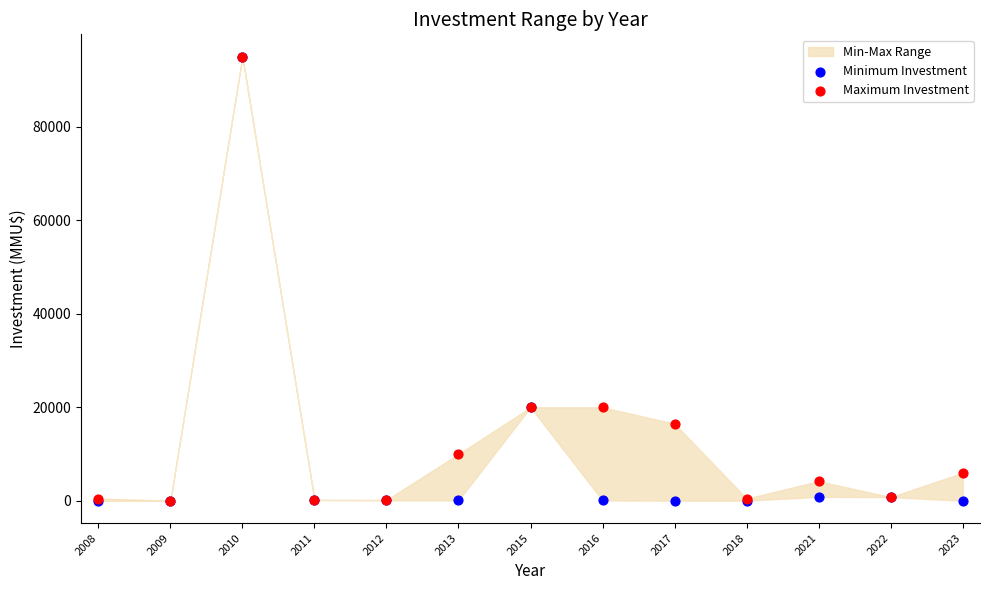

Which series contains the highest Y value?

Minimum Investment